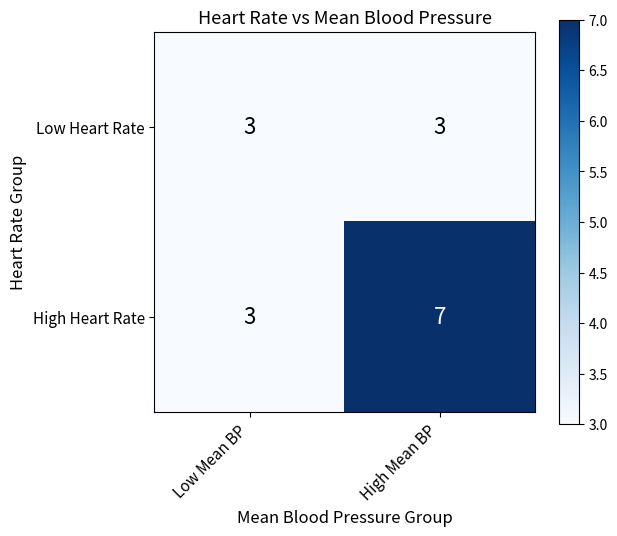

Is it true that High Heart Rate equals 7 at High Mean BP?

True